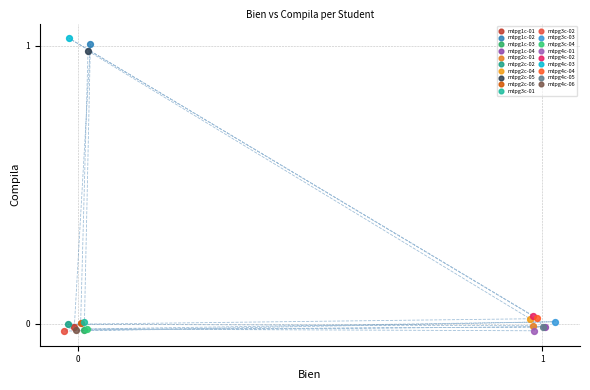

What are all the series names shown in the legend?

mtpg1c-01, mtpg1c-02, mtpg1c-03, mtpg1c-04, mtpg2c-01, mtpg2c-02, mtpg2c-04, mtpg2c-05, mtpg2c-06, mtpg3c-01, mtpg3c-02, mtpg3c-03, mtpg3c-04, mtpg4c-01, mtpg4c-02, mtpg4c-03, mtpg4c-04, mtpg4c-05, mtpg4c-06